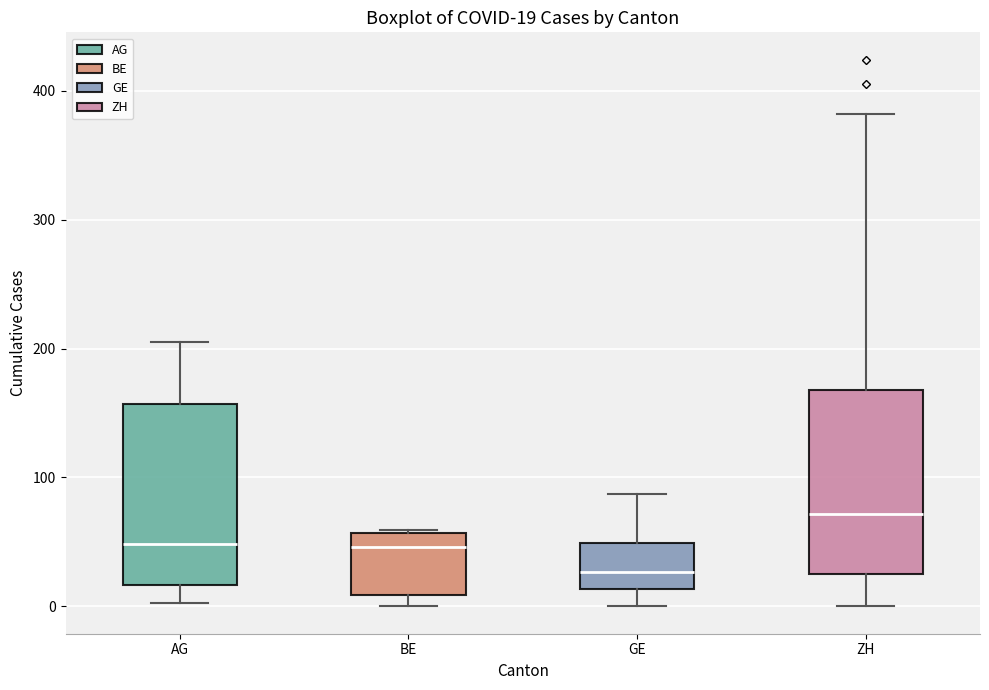

Which box's median line is the lowest?

GE